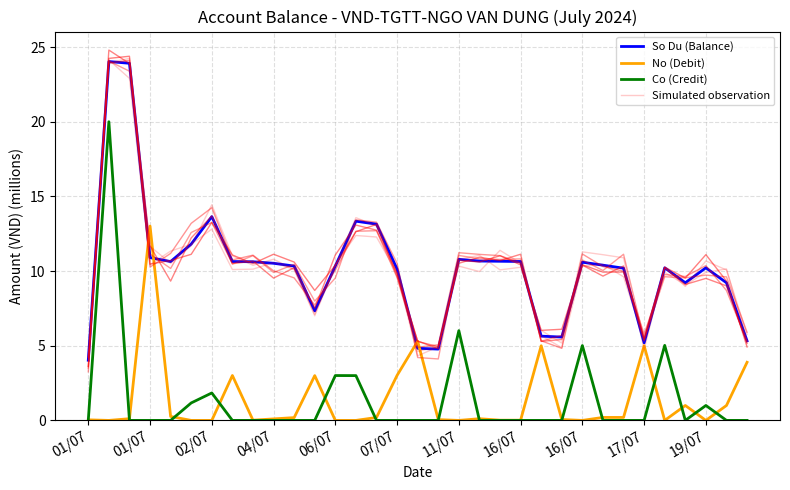

True or false: Co (Credit) and Simulated observation intersect in this chart.

False